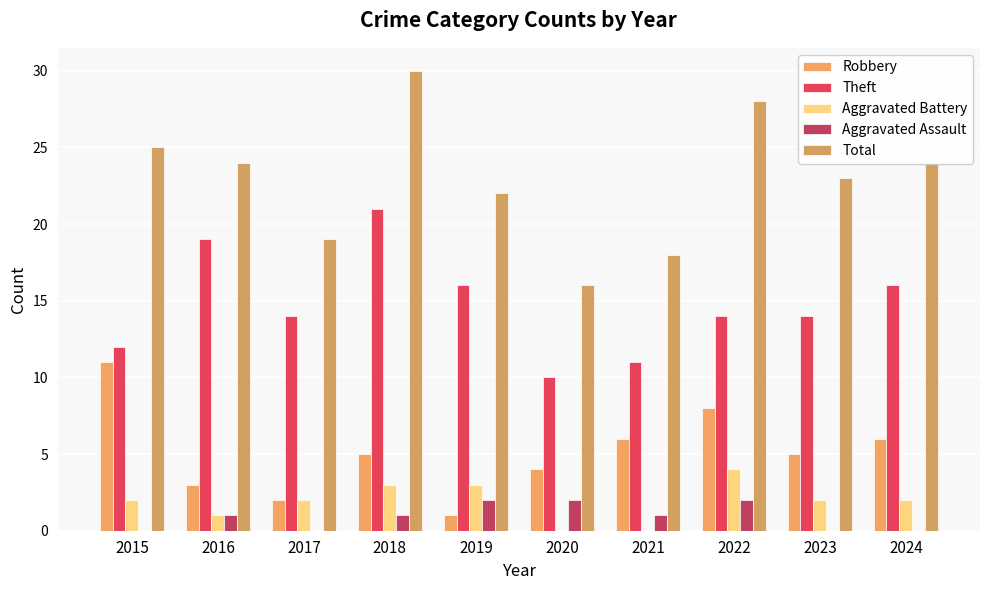

True or false: Robbery has a value of 5 at 2018.

True